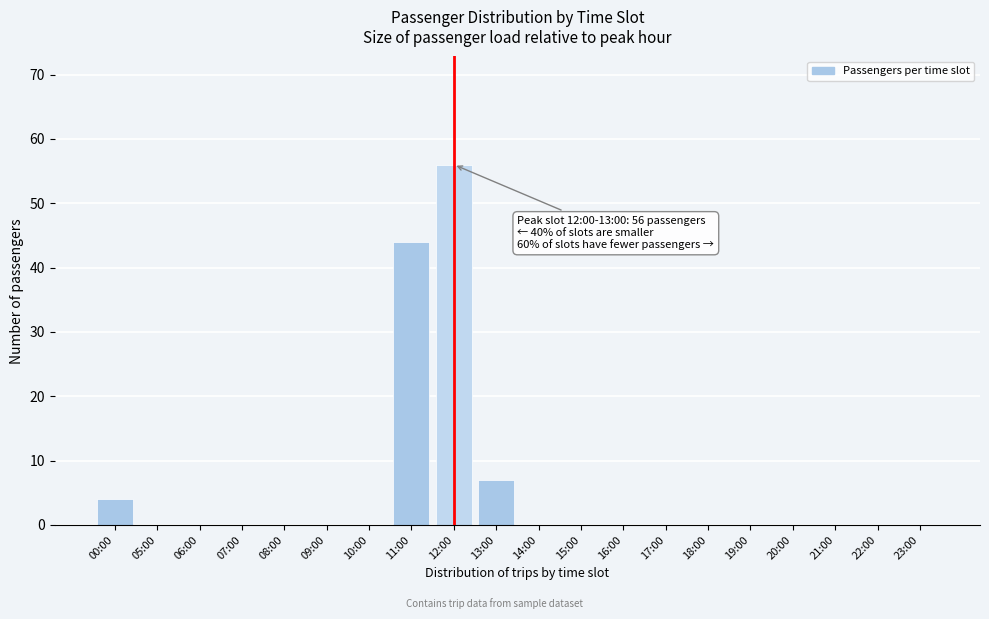

Reading left to right, extract all data points from this chart.

00:00=4	05:00=0	06:00=0	07:00=0	08:00=0	09:00=0	10:00=0	11:00=44	12:00=56	13:00=7	14:00=0	15:00=0	16:00=0	17:00=0	18:00=0	19:00=0	20:00=0	21:00=0	22:00=0	23:00=0